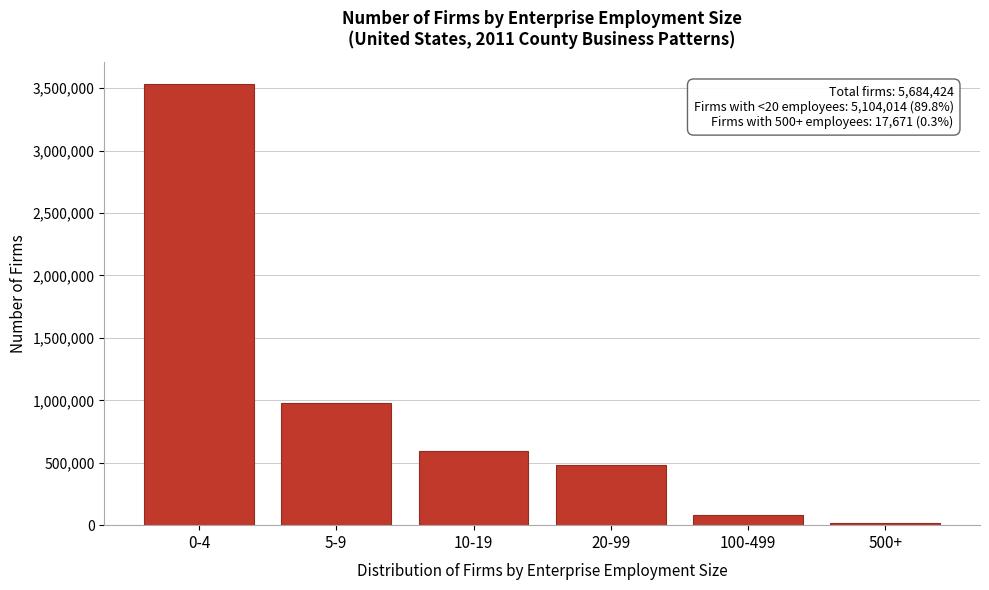

Reading right to left, transcribe all the data shown in this chart.

17671	81243	481496	592963	978993	3532058